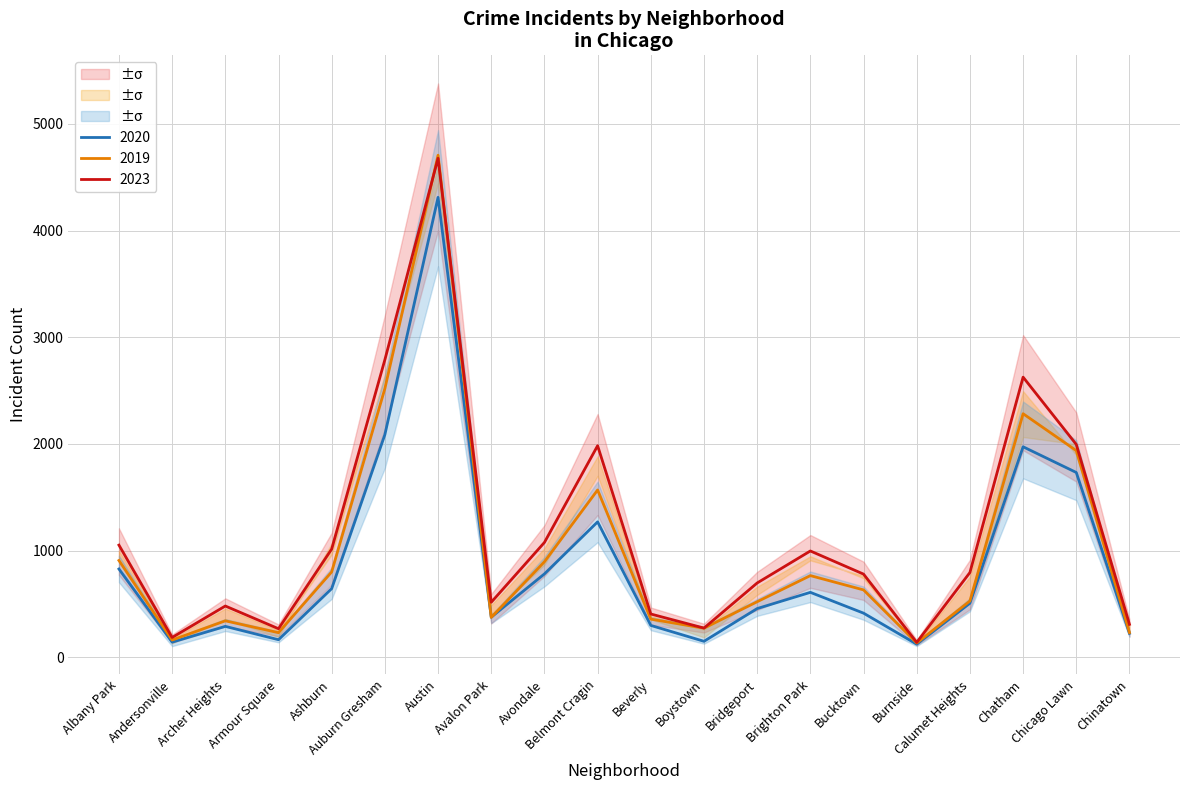

True or false: 2023 has a value of 185 at Andersonville.

True